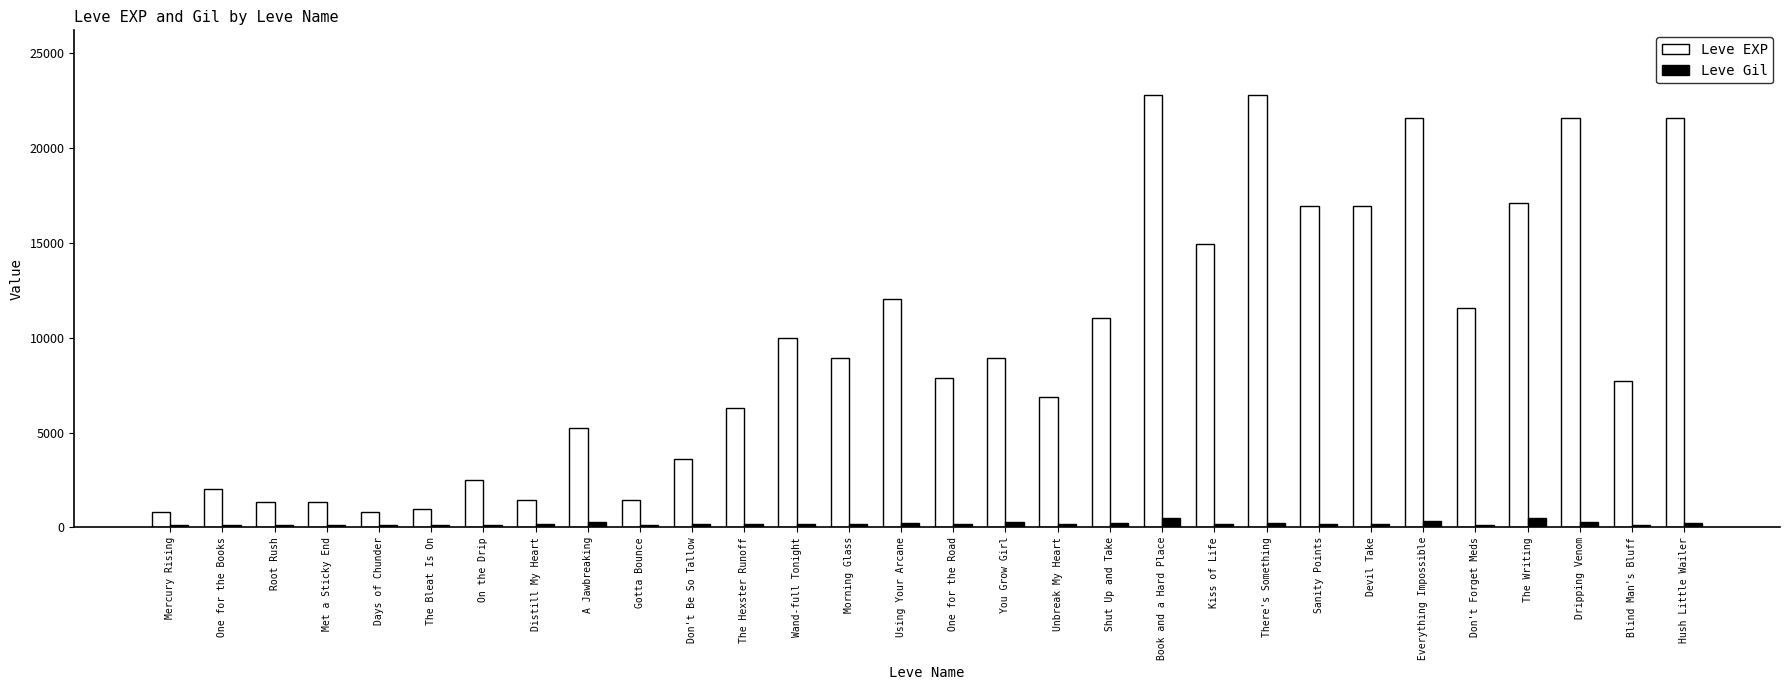

What is the lowest value of the Leve EXP series?

800